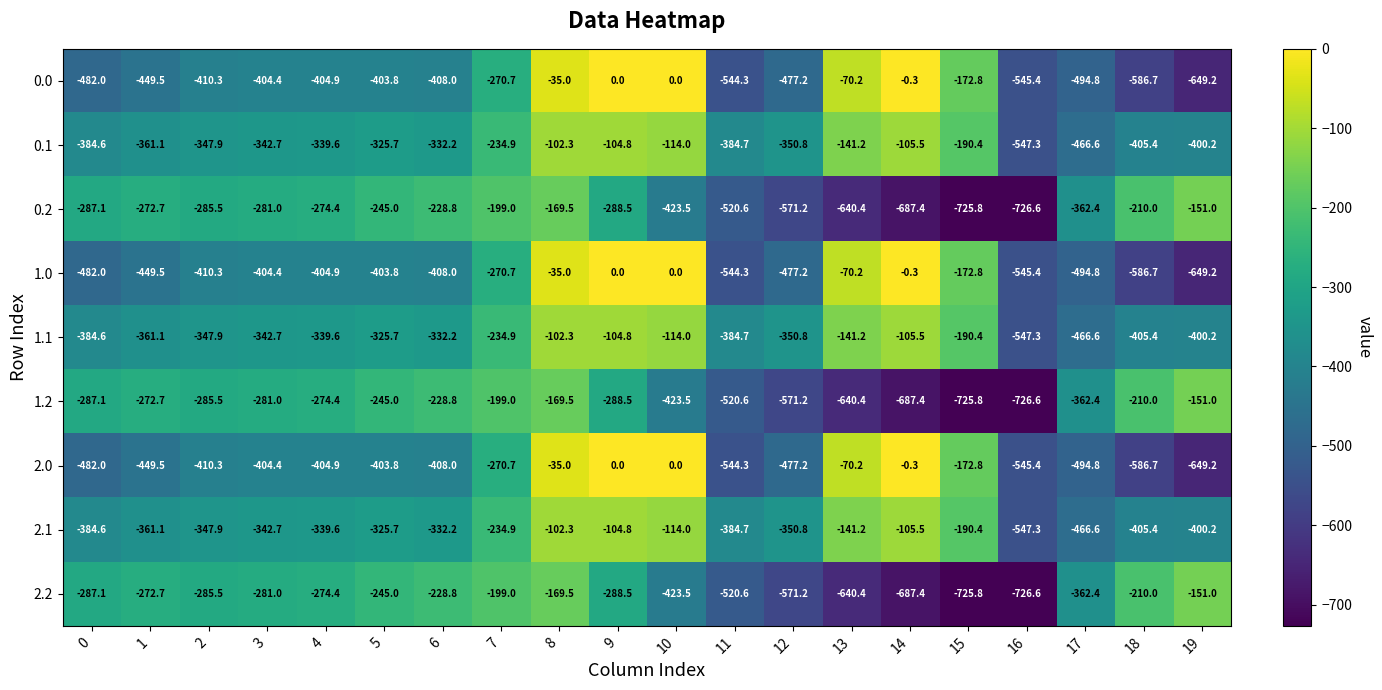

At which category is the sum across all series the highest?

8